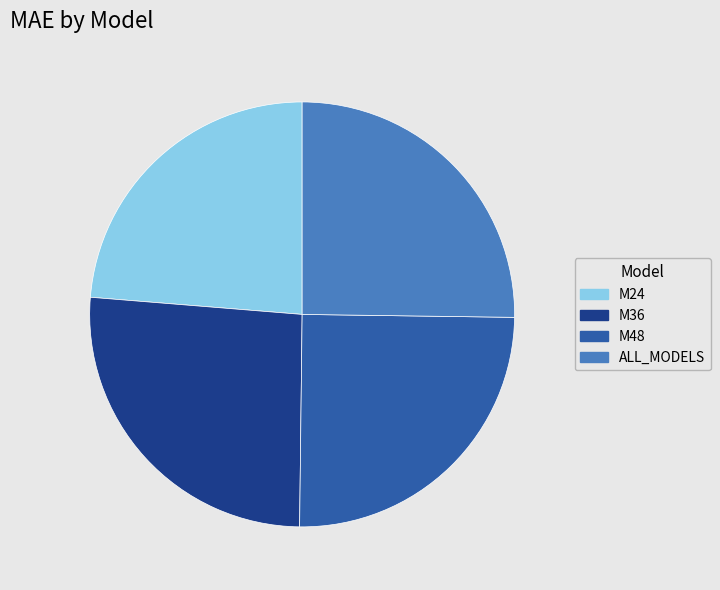

How many slices are in this pie chart?

4